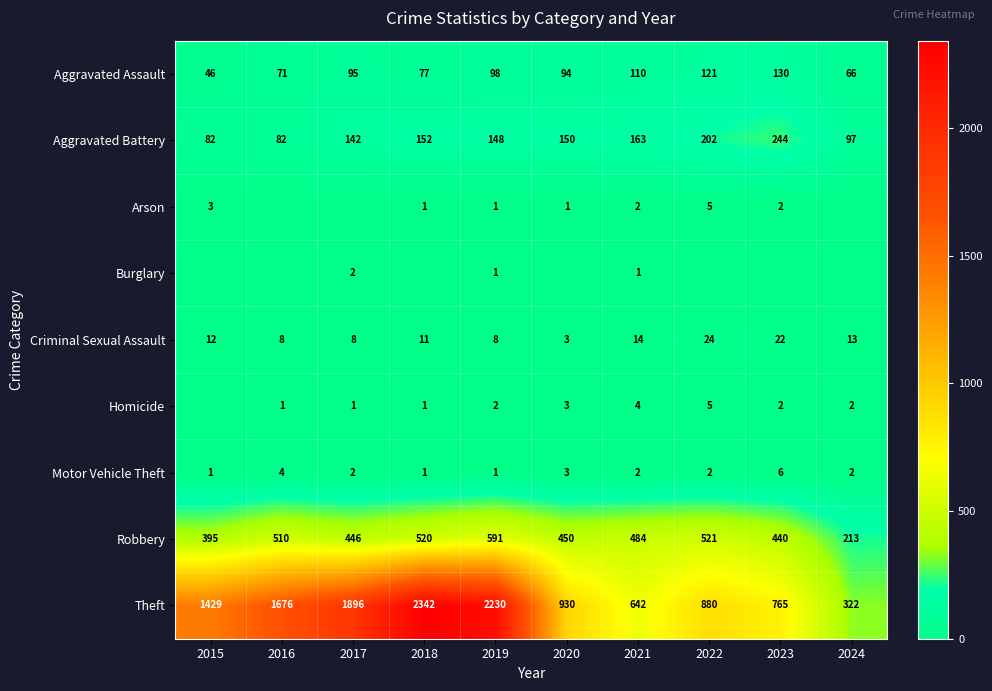

Which category has the highest value in the Motor Vehicle Theft series?

2023